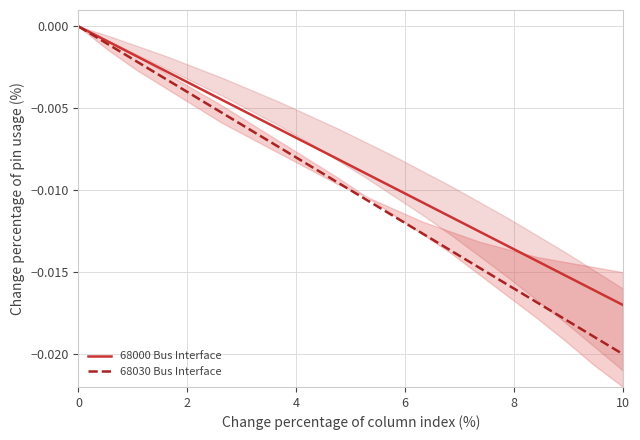

What is the sum of all 68000 Bus Interface values?

-0.2